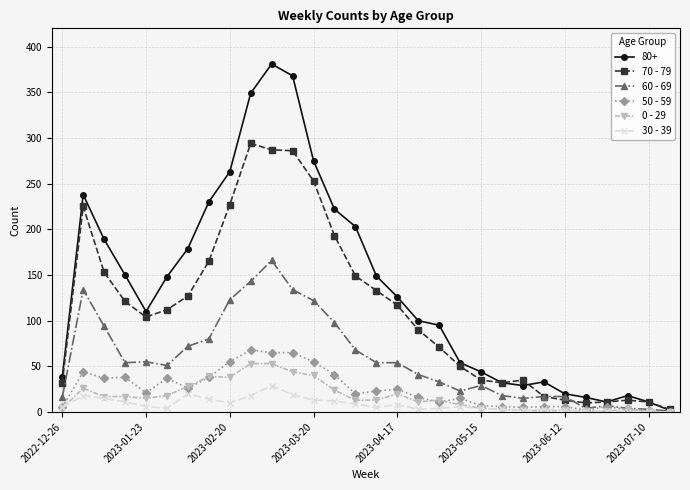

Which series has the largest total across all categories?

80+